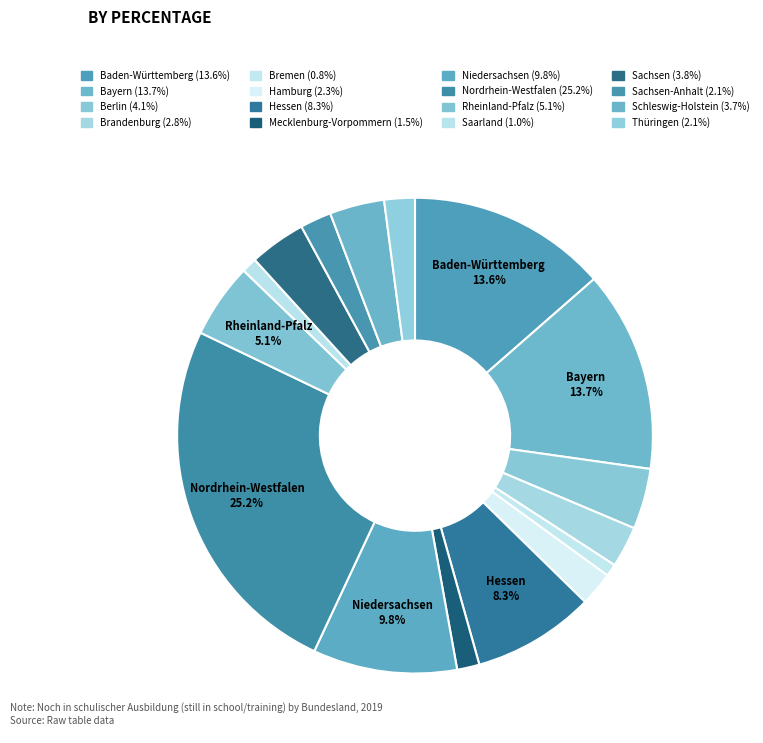

How many segments does this pie chart have?

16